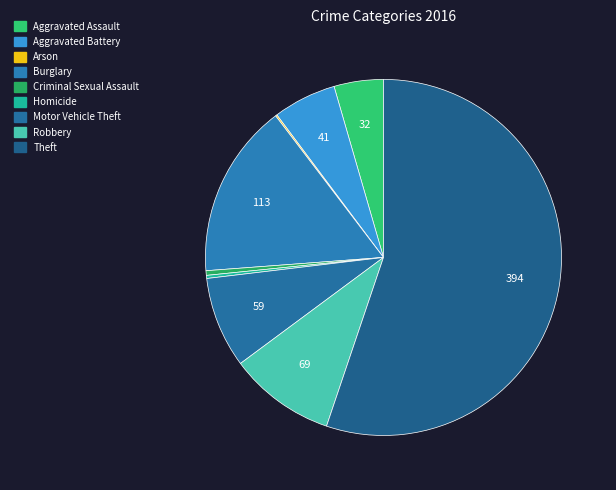

Rank the categories by value from lowest to highest.

Arson, Homicide, Criminal Sexual Assault, Aggravated Assault, Aggravated Battery, Motor Vehicle Theft, Robbery, Burglary, Theft